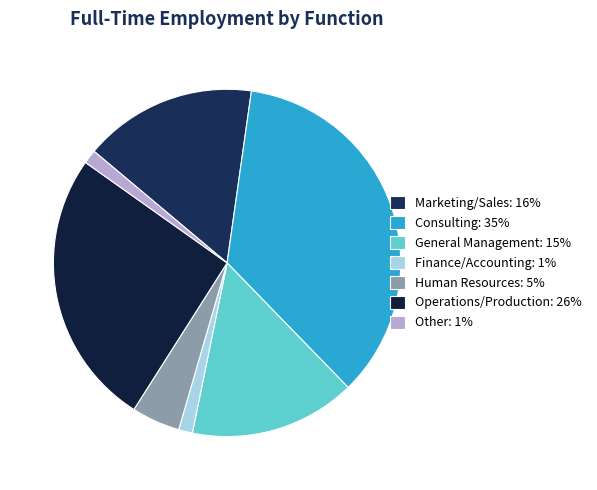

Count the number of slices in the pie.

7